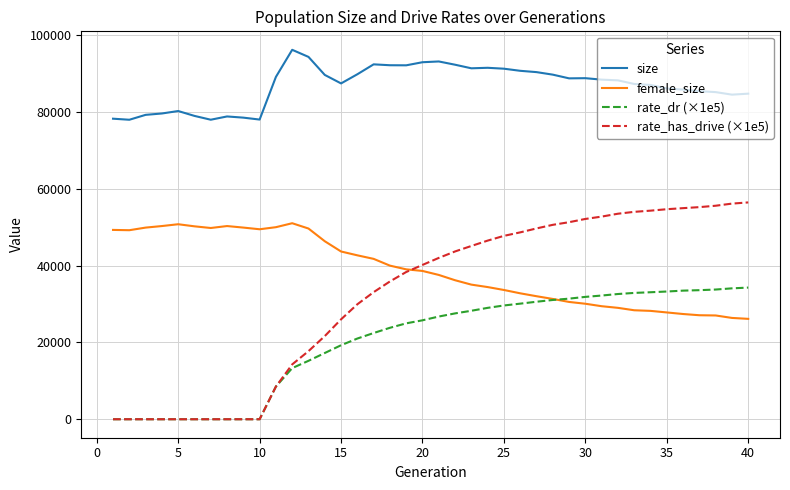

Count the number of data series in this chart.

4